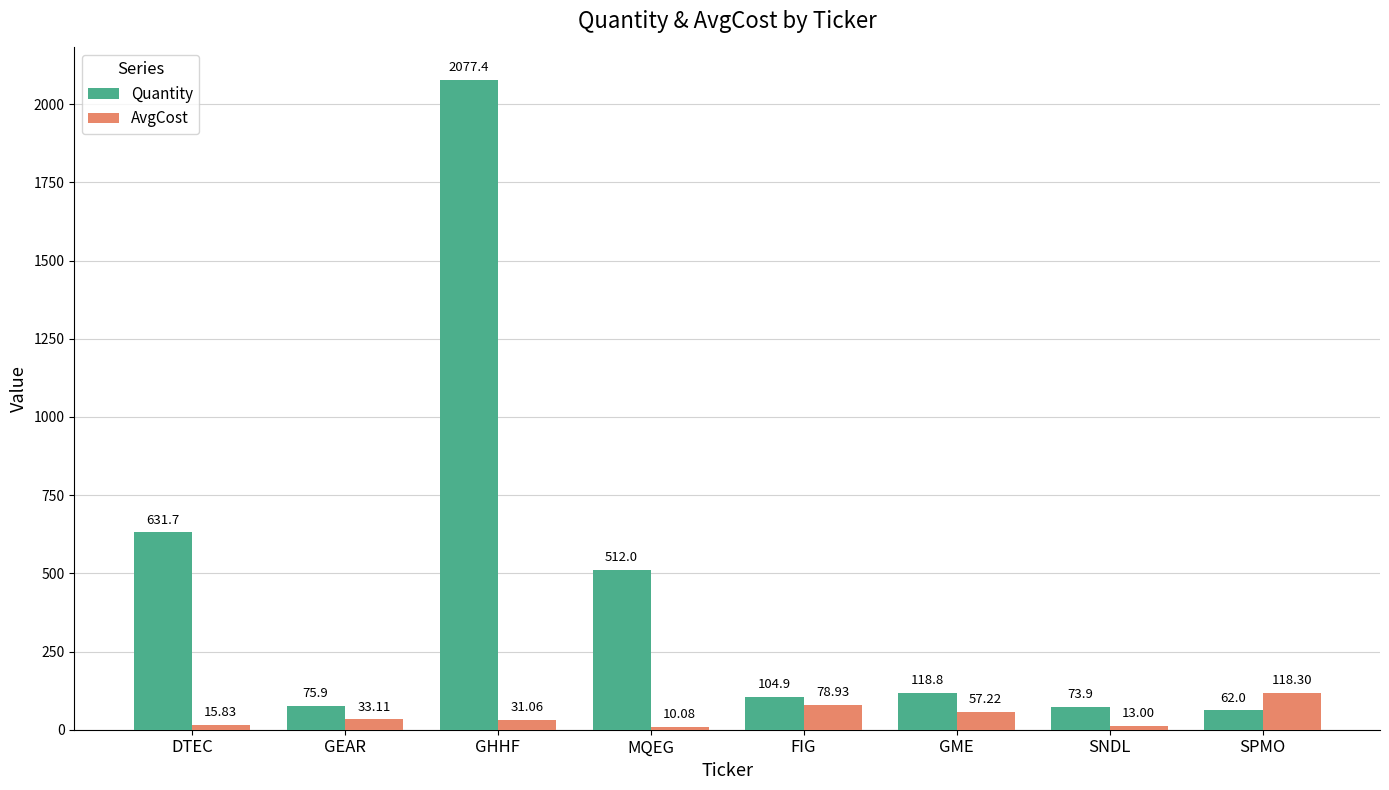

Is the value of AvgCost at DTEC greater than the value of Quantity at GHHF?

No